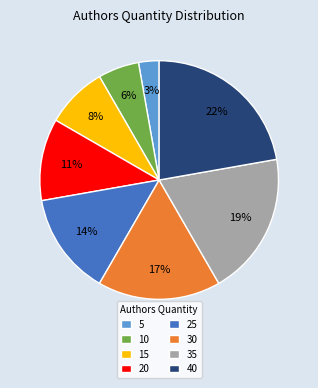

To the nearest percent, what portion does 15 represent?

8%